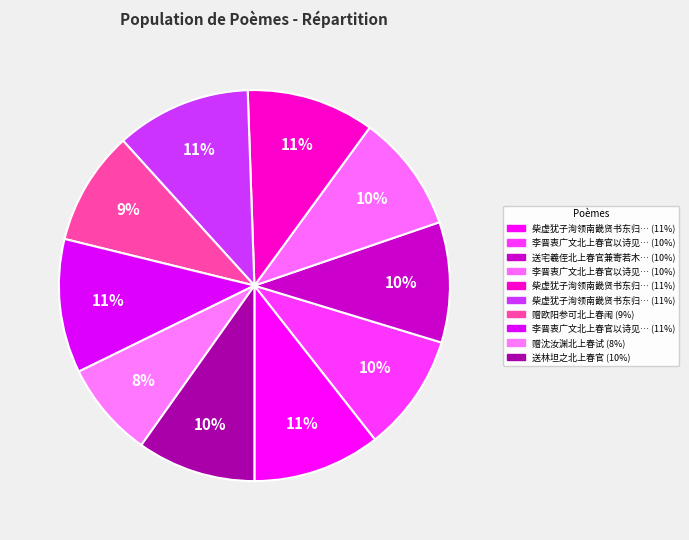

Count the number of slices in the pie.

10